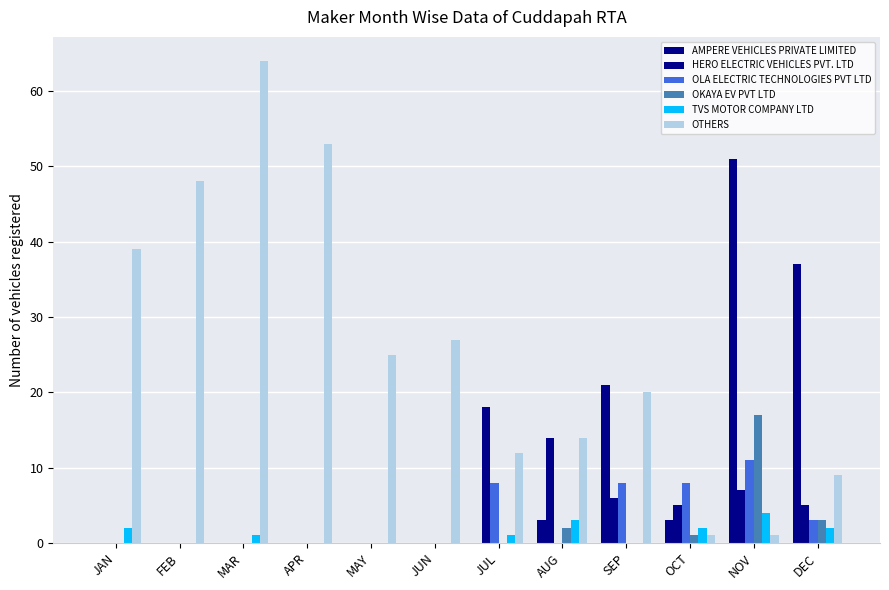

Is the value of OLA ELECTRIC TECHNOLOGIES PVT LTD at JAN greater than the value of HERO ELECTRIC VEHICLES PVT. LTD at JUN?

No